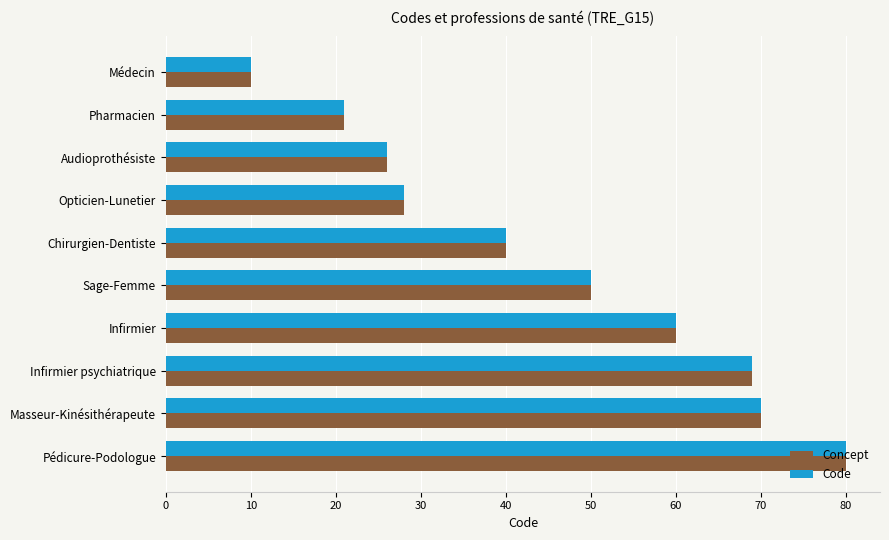

What are all the series names shown in the legend?

Concept, Code